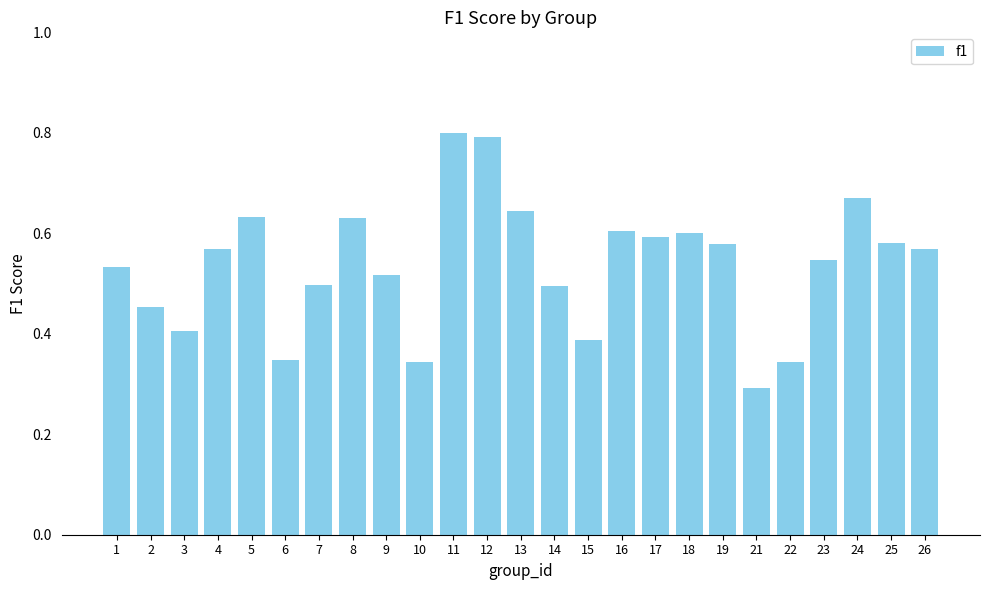

What is the value of the 12th bar from the left?

0.8